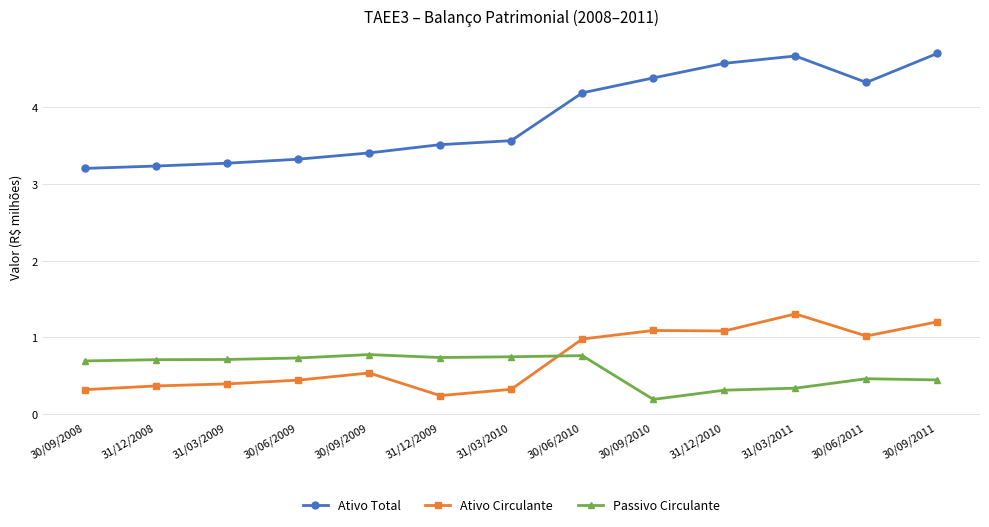

What is the difference between the second highest and second lowest values in the Passivo Circulante series?

0.5